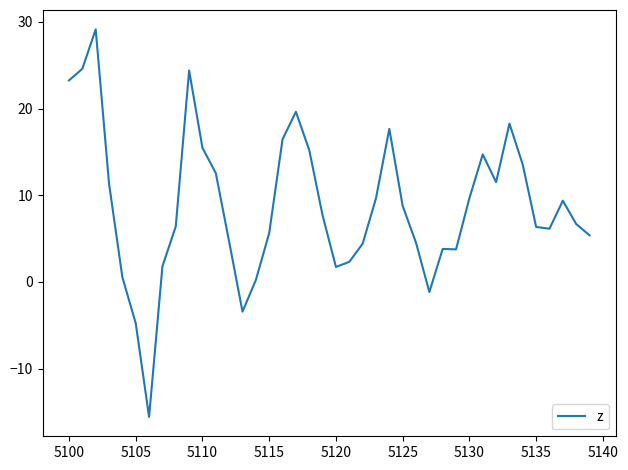

What is the difference between the maximum and minimum values?

44.7